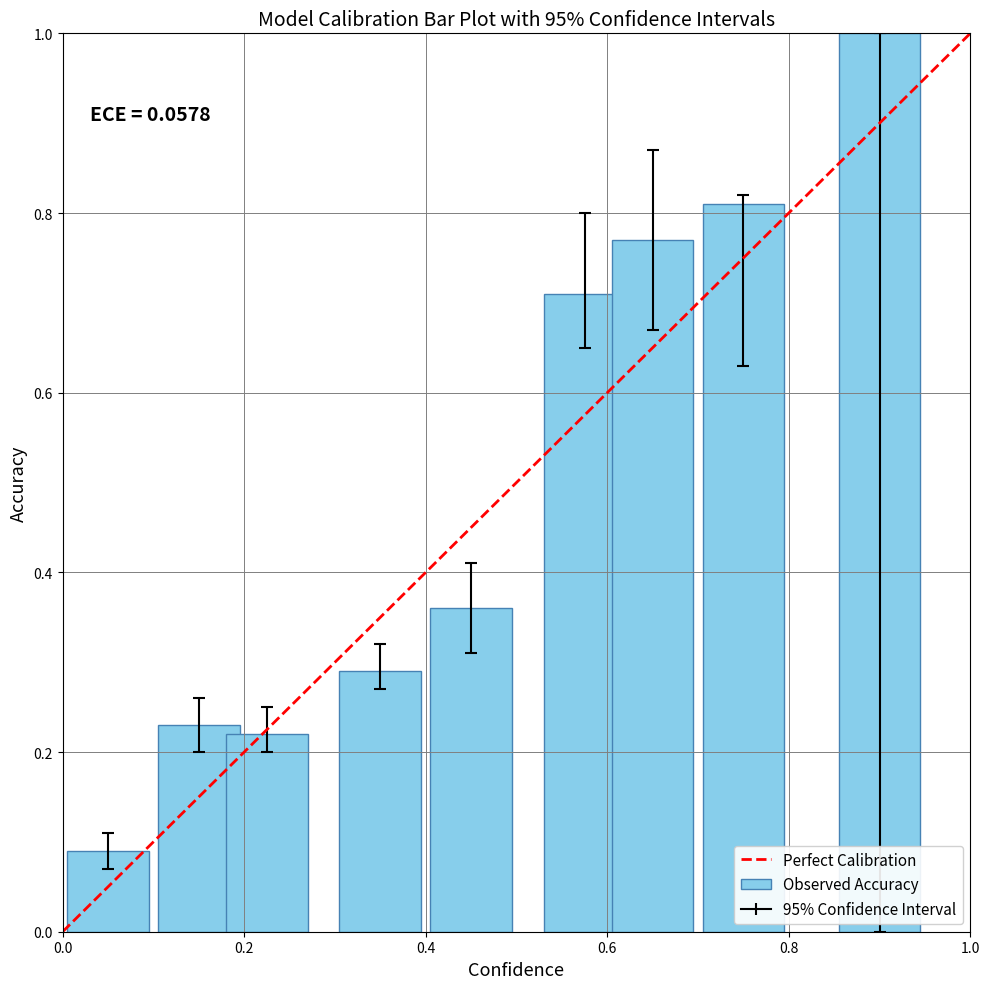

What is the average value?

0.5